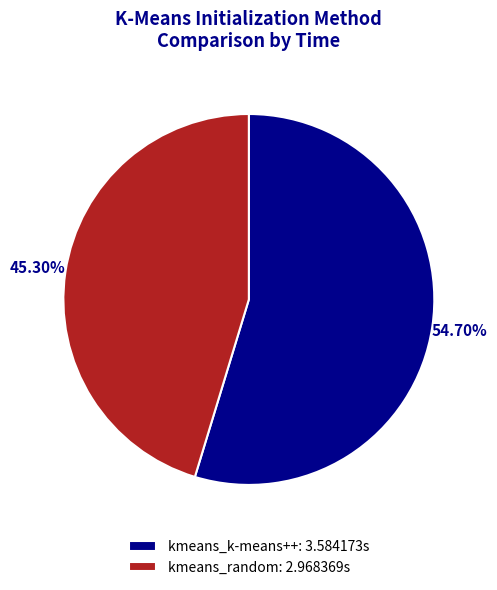

Is it true that kmeans_random is 45% of the pie?

True